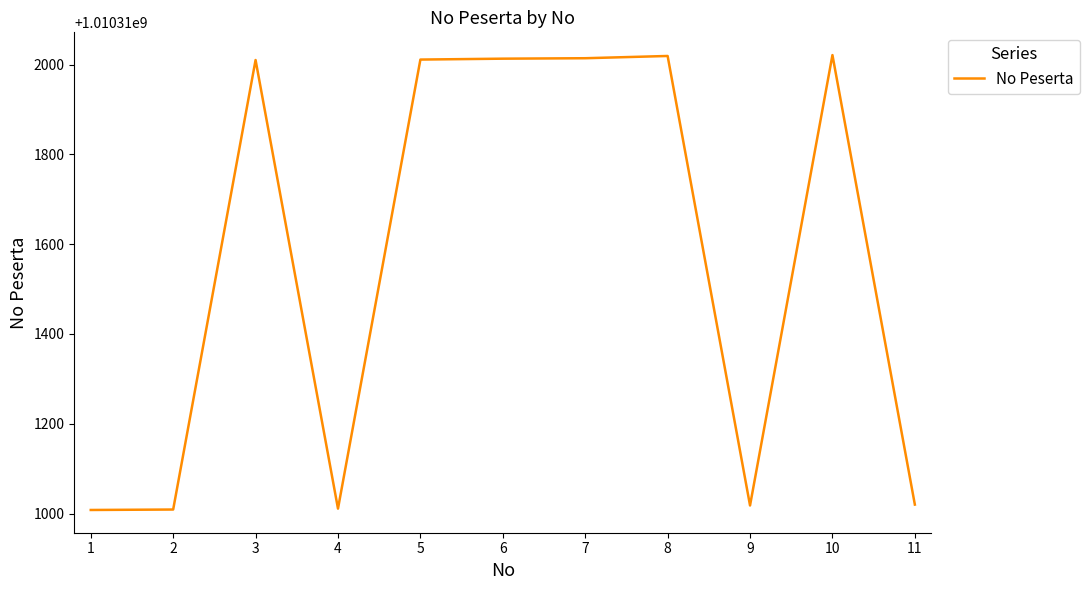

Between 5 and 2, which is larger?

5